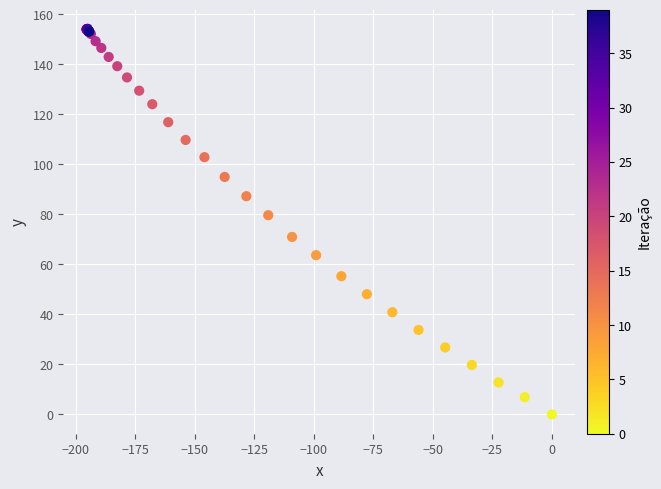

What Y value in the scatter plot is closest to 77?

79.7